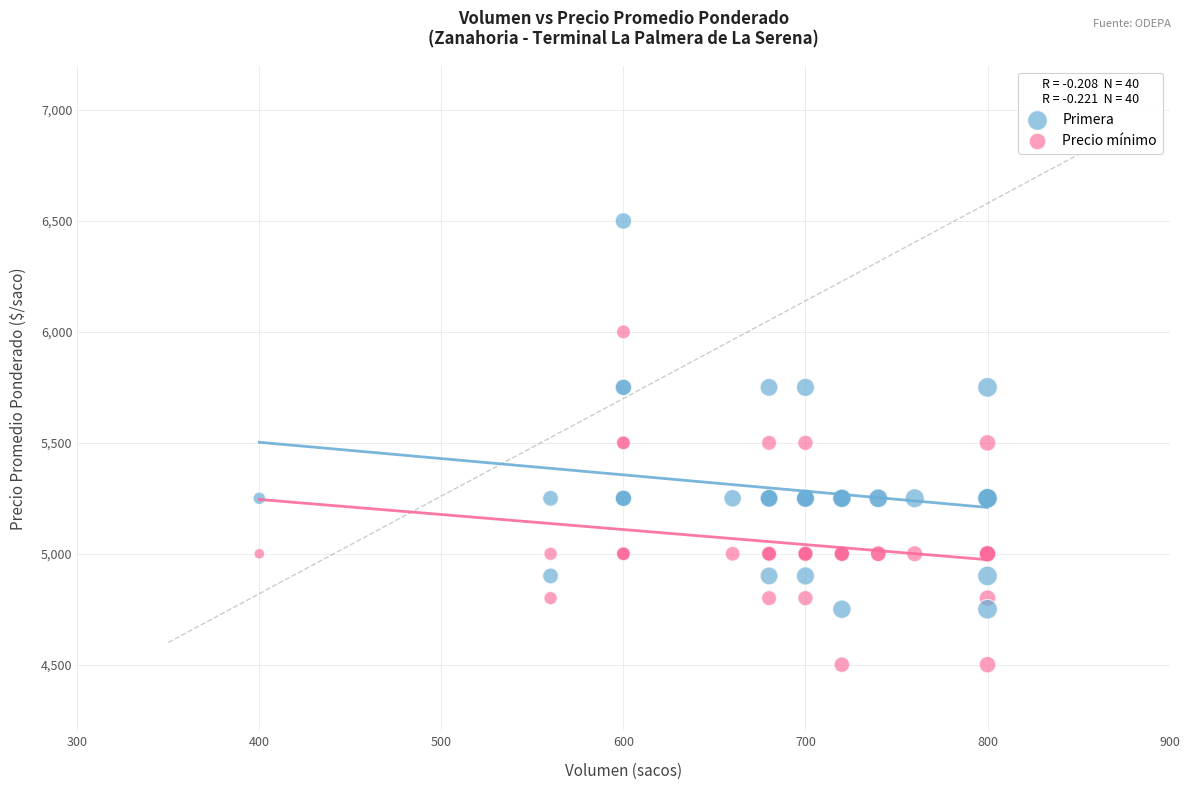

Which series contains the highest Y value?

Primera